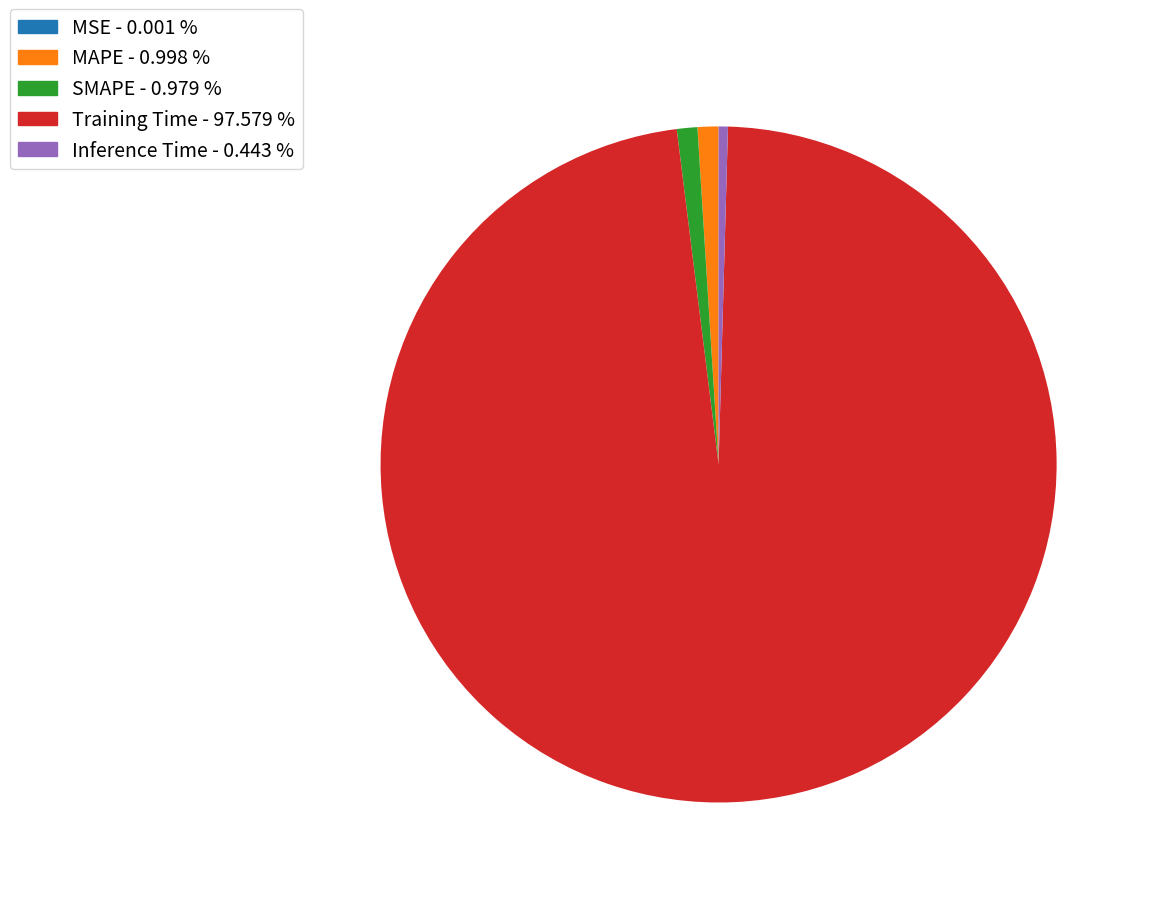

Combined, do Training Time - 97.579 % and SMAPE - 0.979 % account for over 50%?

Yes